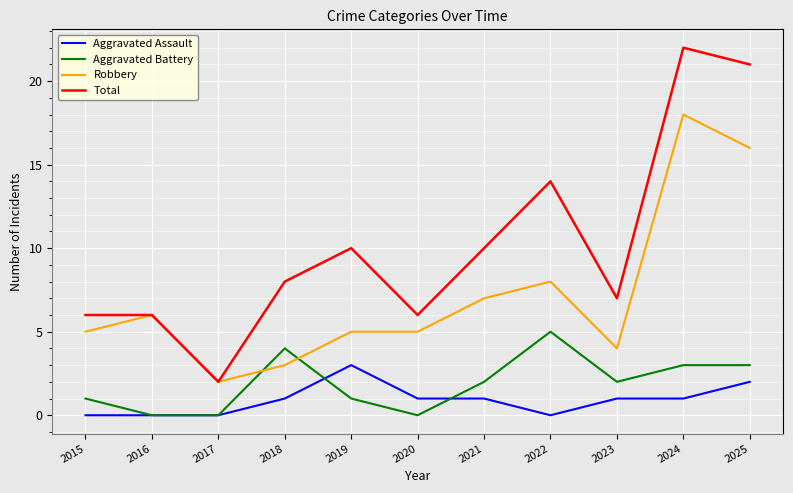

At which category does Robbery reach its first local valley?

2017